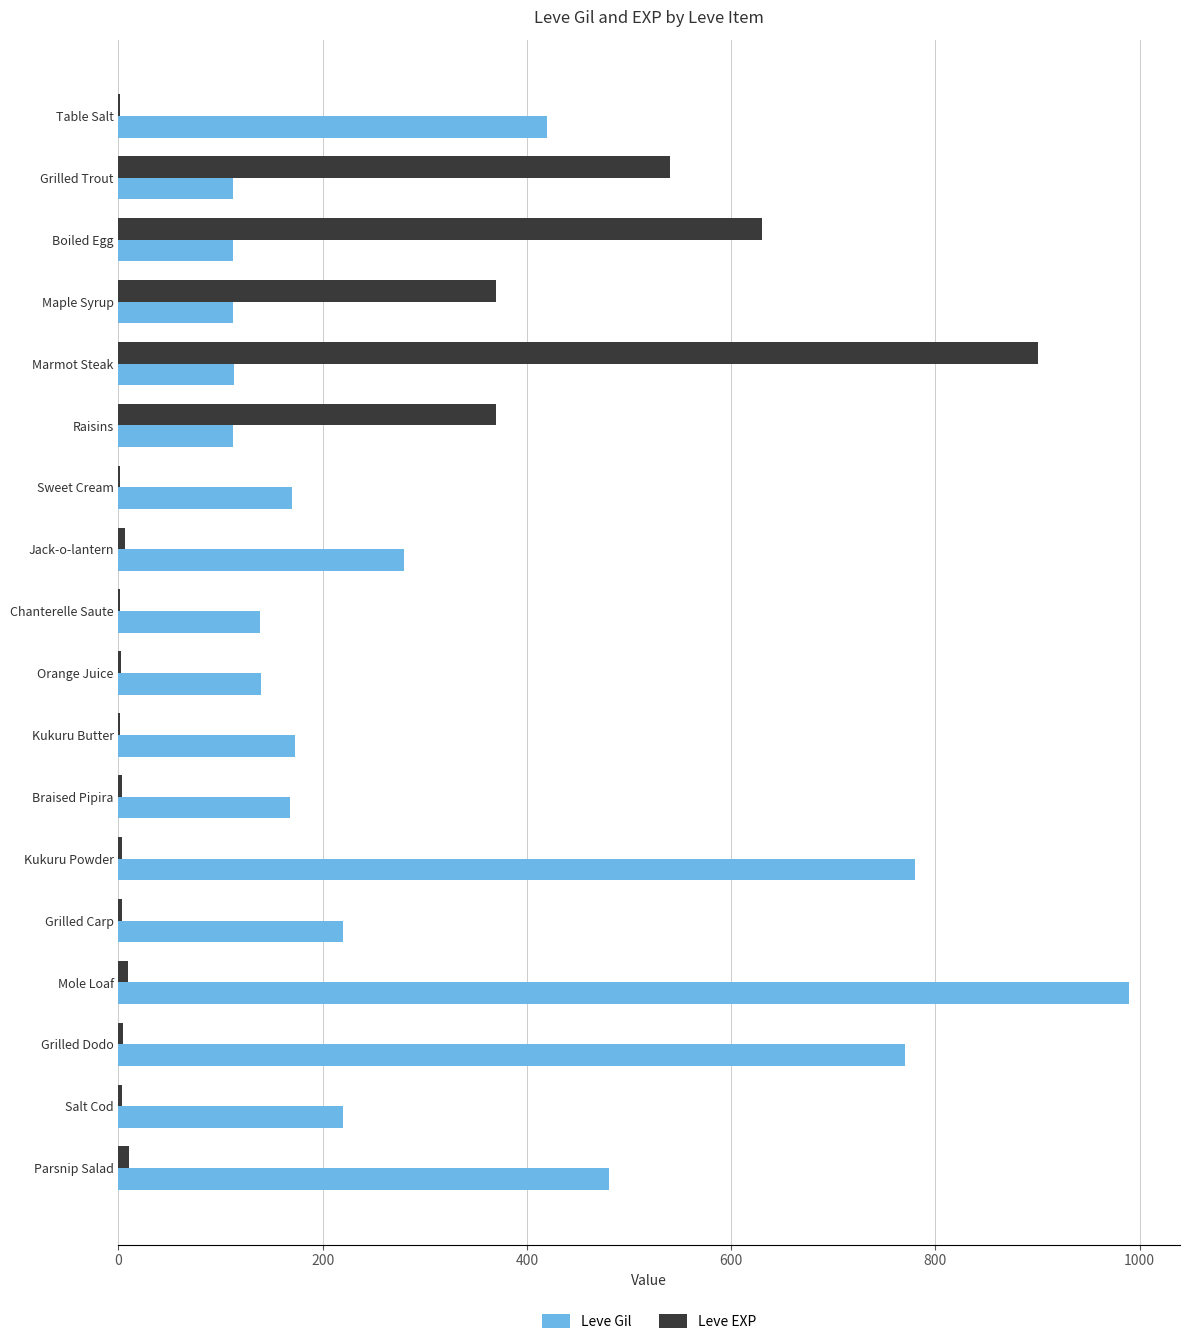

Which series has the largest total across all categories?

Leve Gil